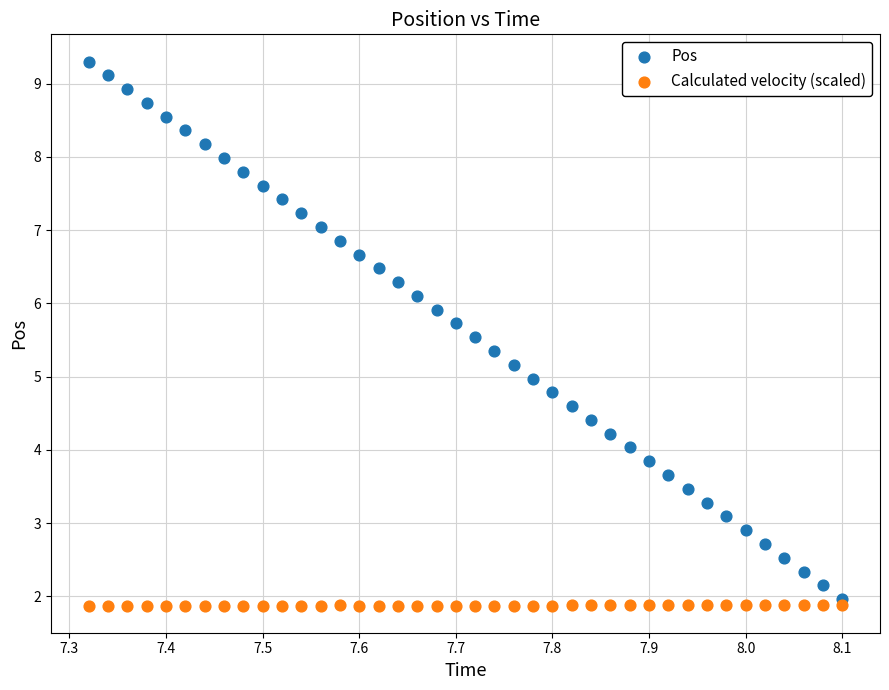

Across all data points, what is the range of Y values (max minus min)?

7.4